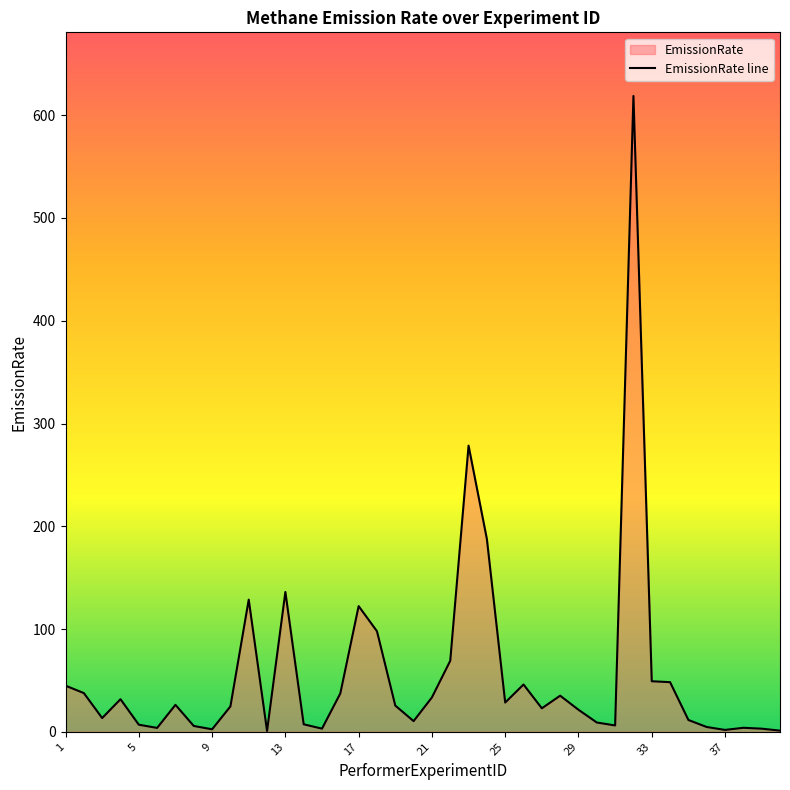

The chart shows a value of 21.5 at 29. True or false?

True